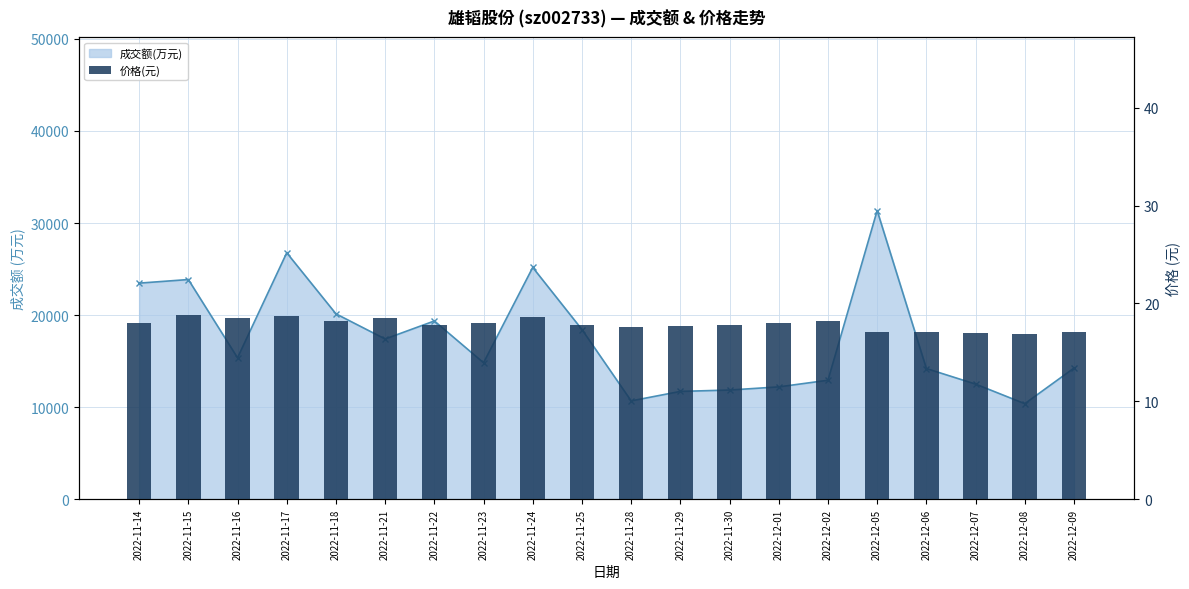

Which label corresponds to the smallest value in the chart?

2022-12-08